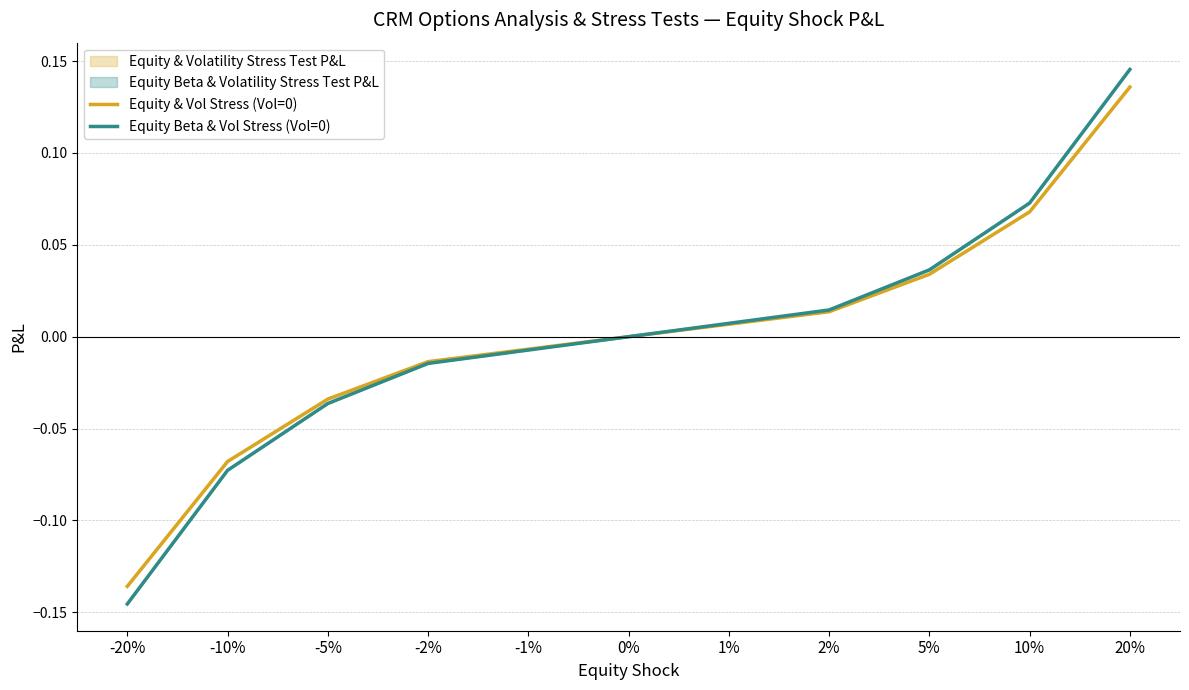

What is the label of the 10th point from the right?

-10%